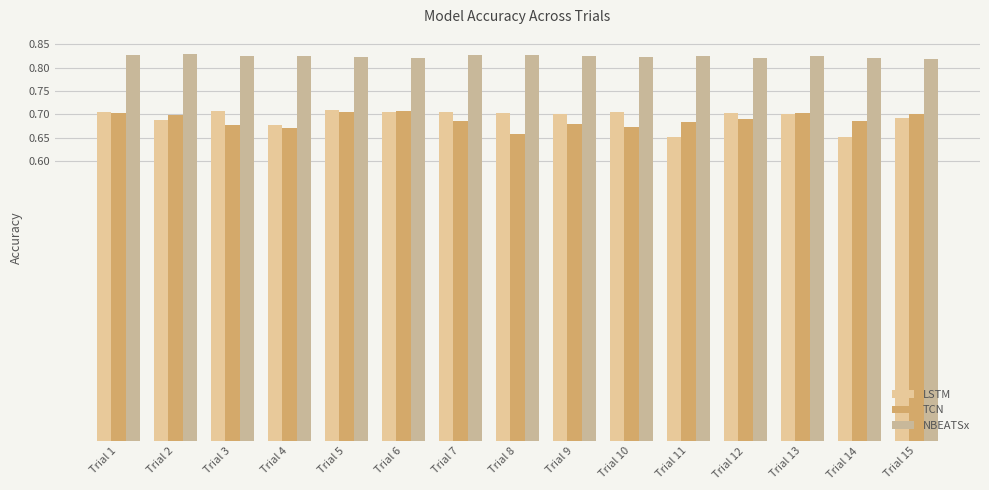

Which category has the highest value across all series?

Trial 2